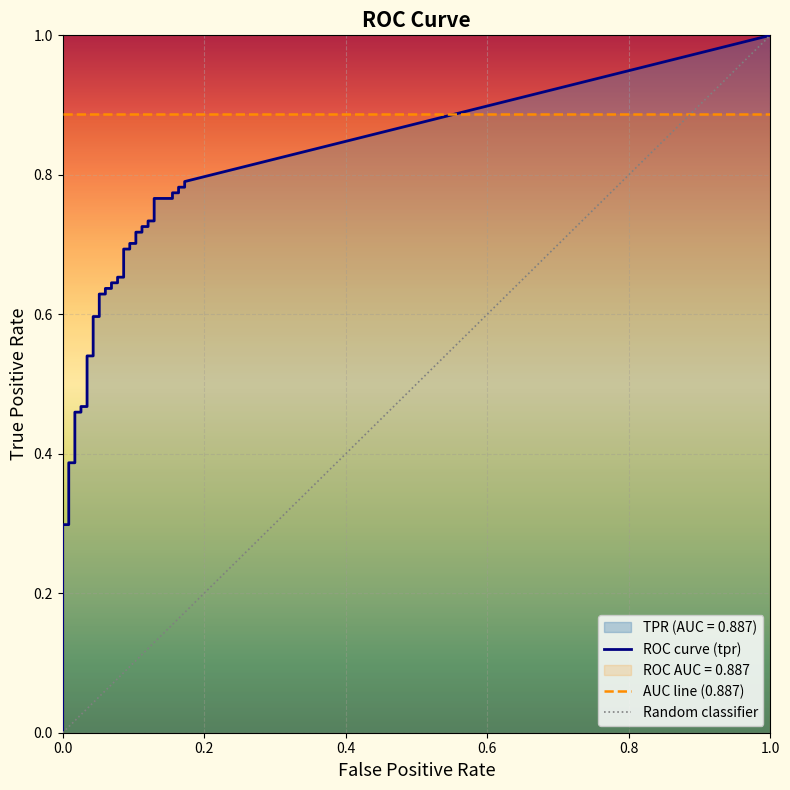

True or false: tpr has more than 2 interior local peaks.

False